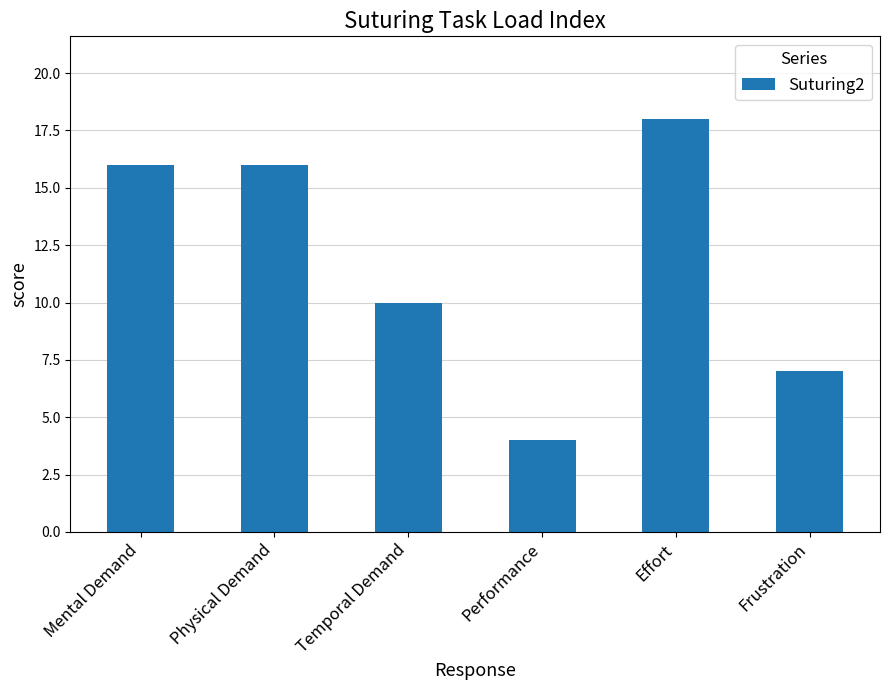

Reading left to right, list all the values displayed in this chart.

16	16	10	4	18	7